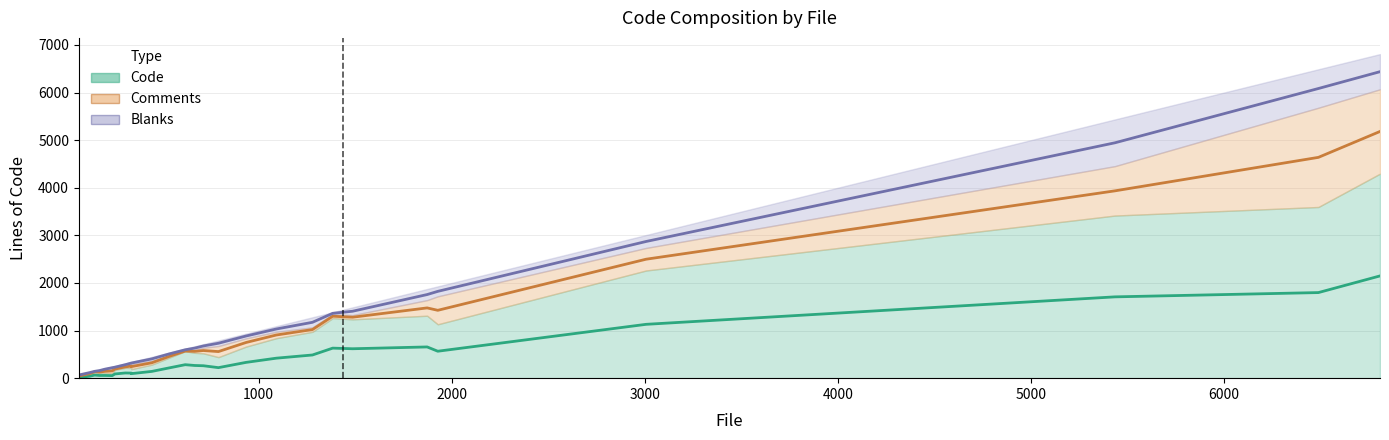

How many data points does each series have?

27